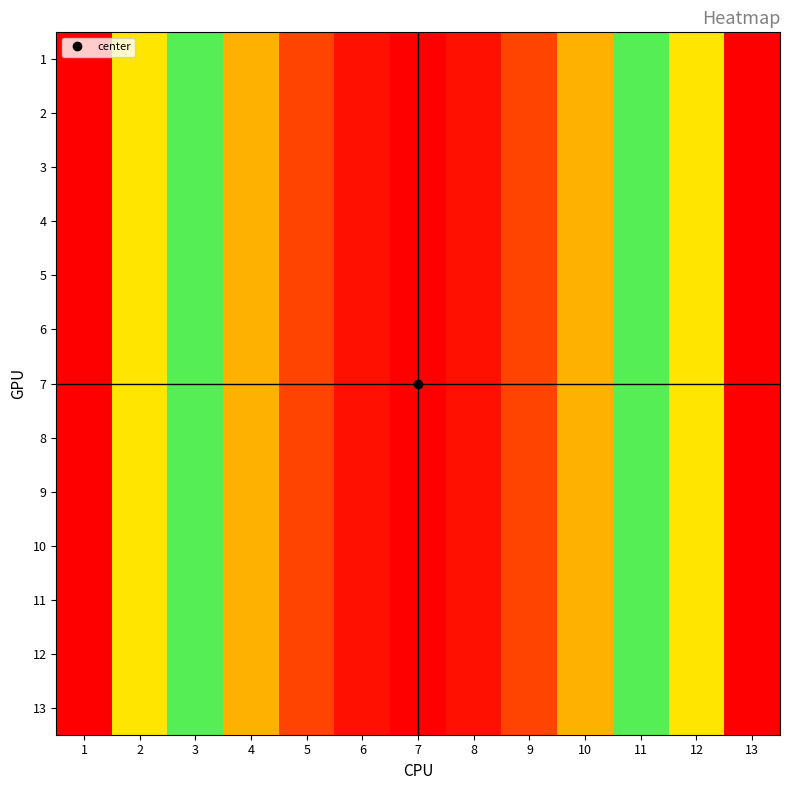

How many categories are shown in the chart?

13